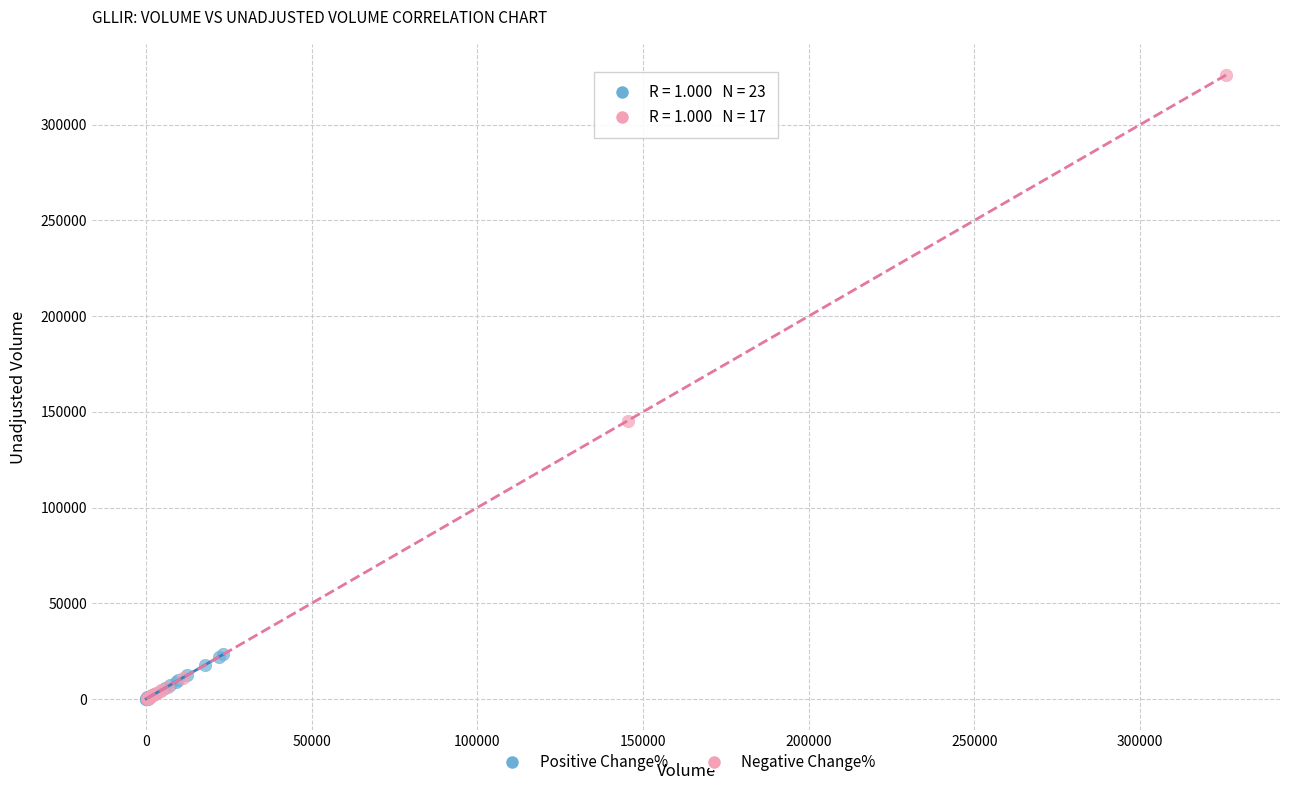

Which series contains the highest Y value?

Negative Change%